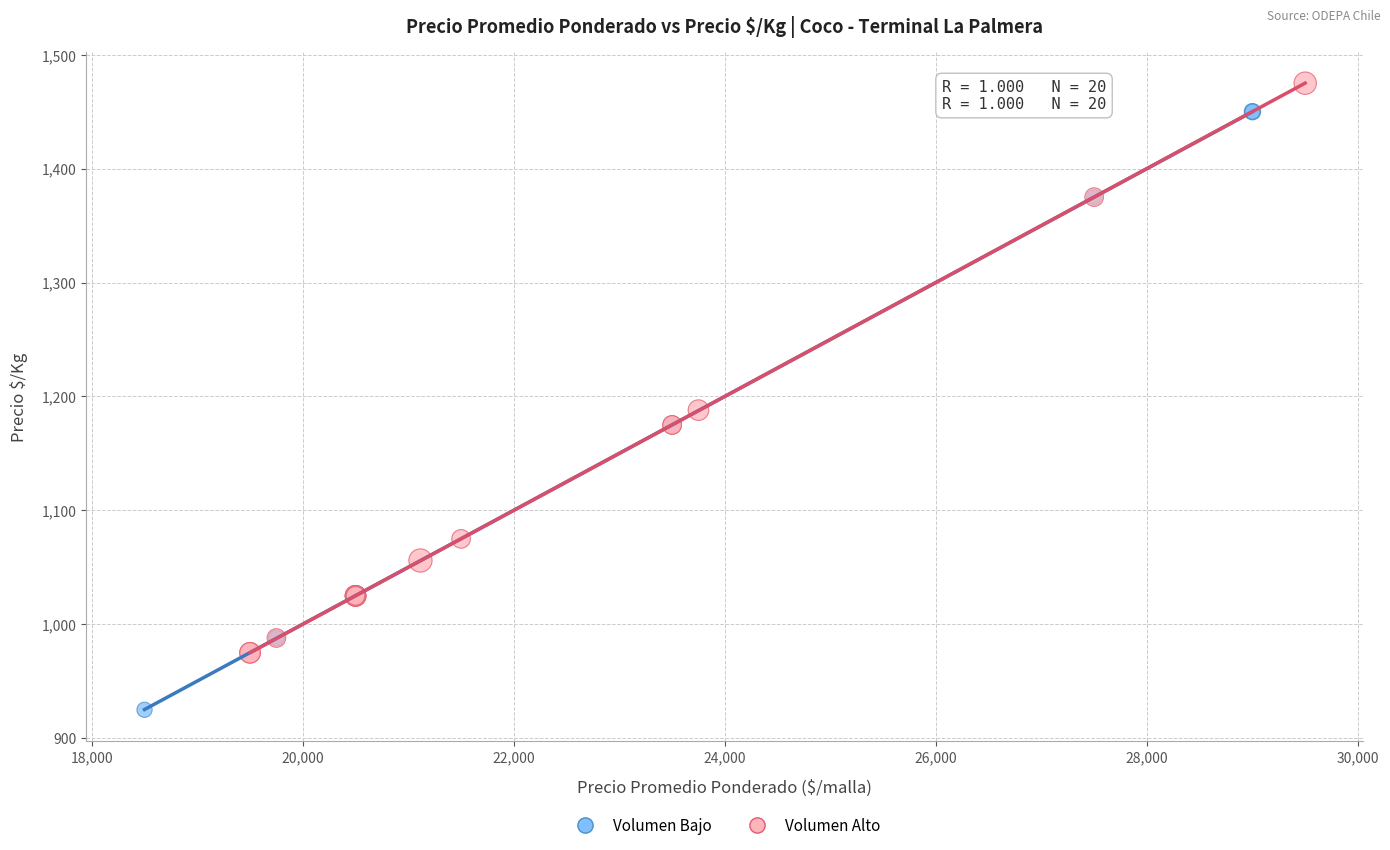

What are all the series names shown in the legend?

Volumen Bajo, Volumen Alto